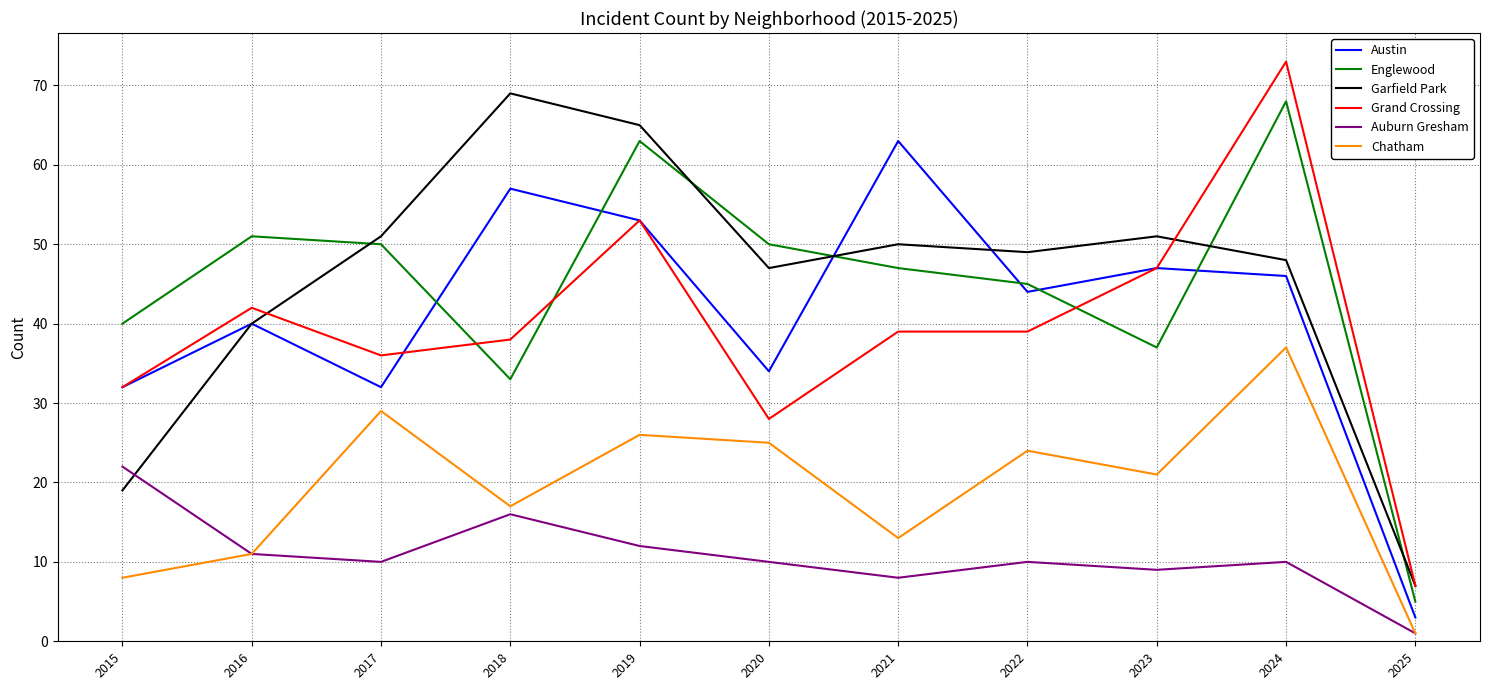

What is the average value of the Chatham series?

19